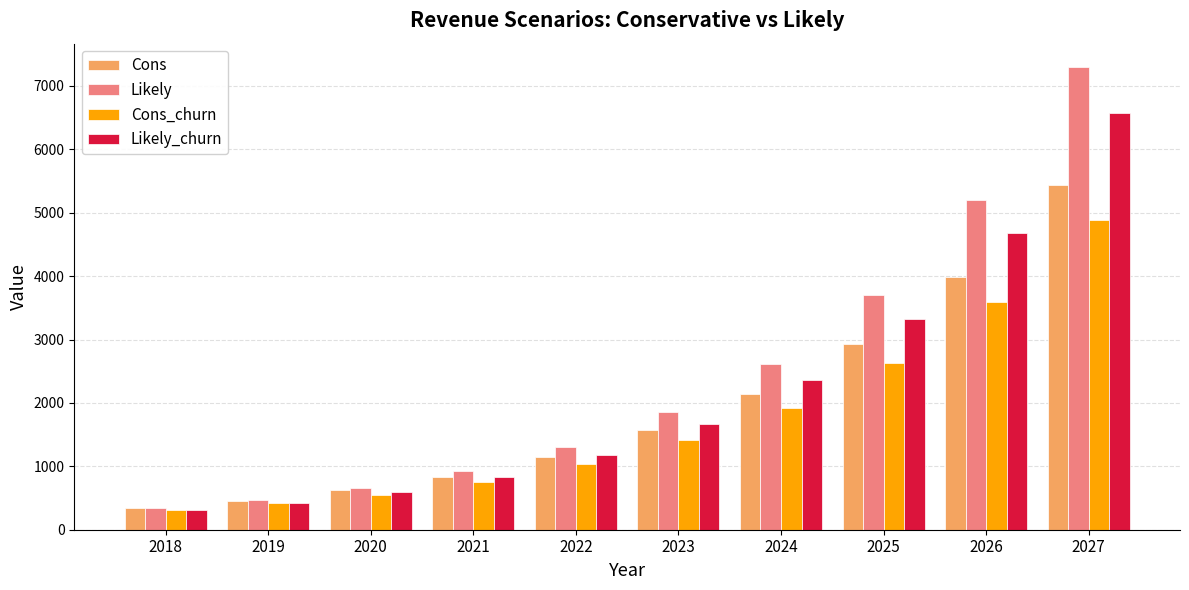

Reading right to left, extract all data points from this chart.

Cons: 5432.4	3992.4	2926.8	2138.4	1566.0	1144.8	838.8	619.2	460.8	345.6
Likely: 7300.8	5205.6	3697.2	2617.2	1850.4	1306.8	925.2	658.8	475.2	345.6
Cons_churn: 4888.8	3592.8	2631.6	1922.4	1407.6	1029.6	752.4	554.4	414.0	309.6
Likely_churn: 6570.0	4683.6	3326.4	2354.4	1663.2	1173.6	831.6	590.4	424.8	309.6